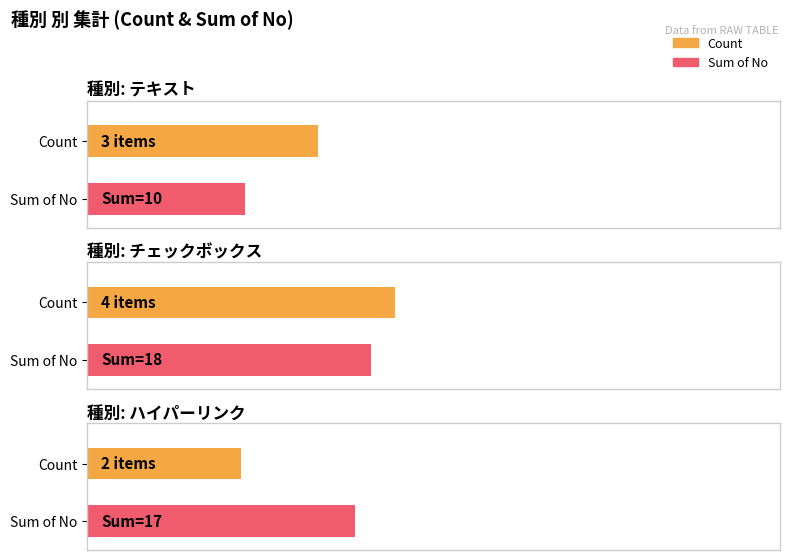

The value of ハイパーリンク at I/O=O is 1. True or false?

False